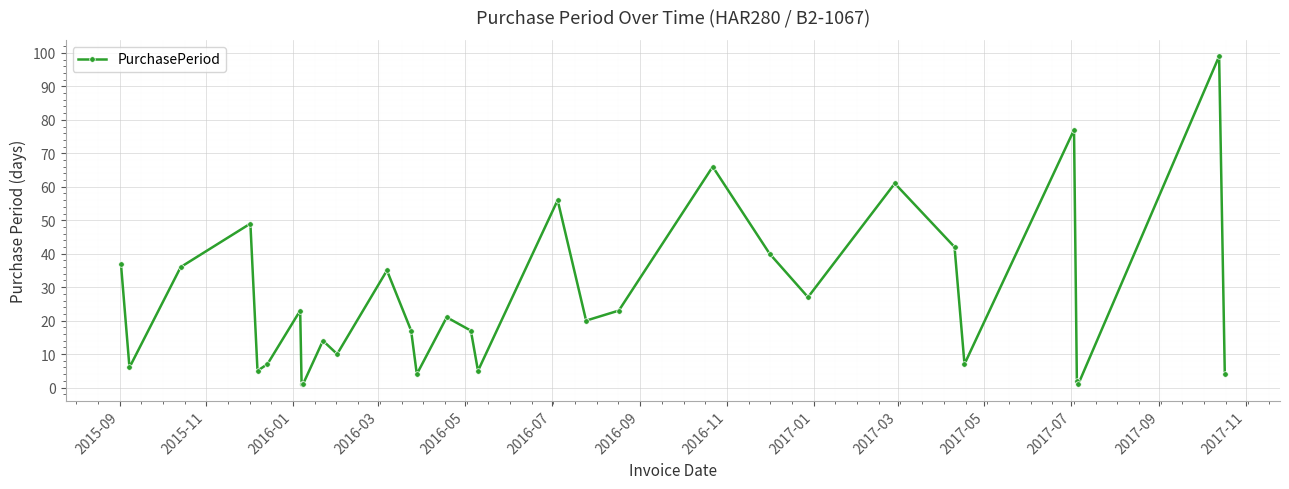

True or false: there are more than 2 points higher than both neighbors.

True